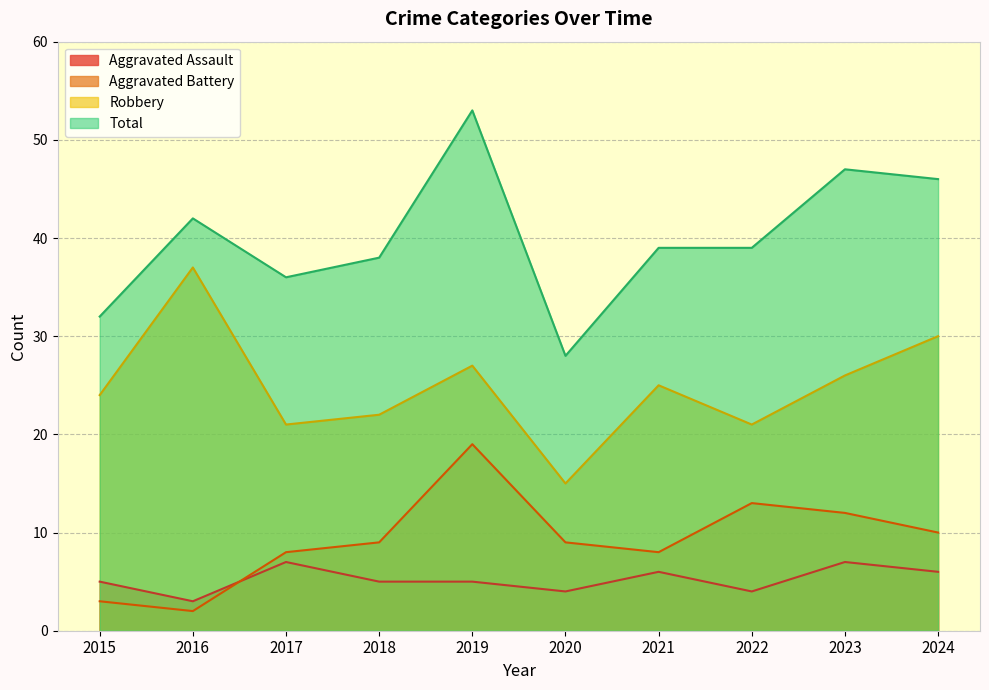

Is the value of Aggravated Assault at 2021 greater than the value of Aggravated Battery at 2016?

Yes